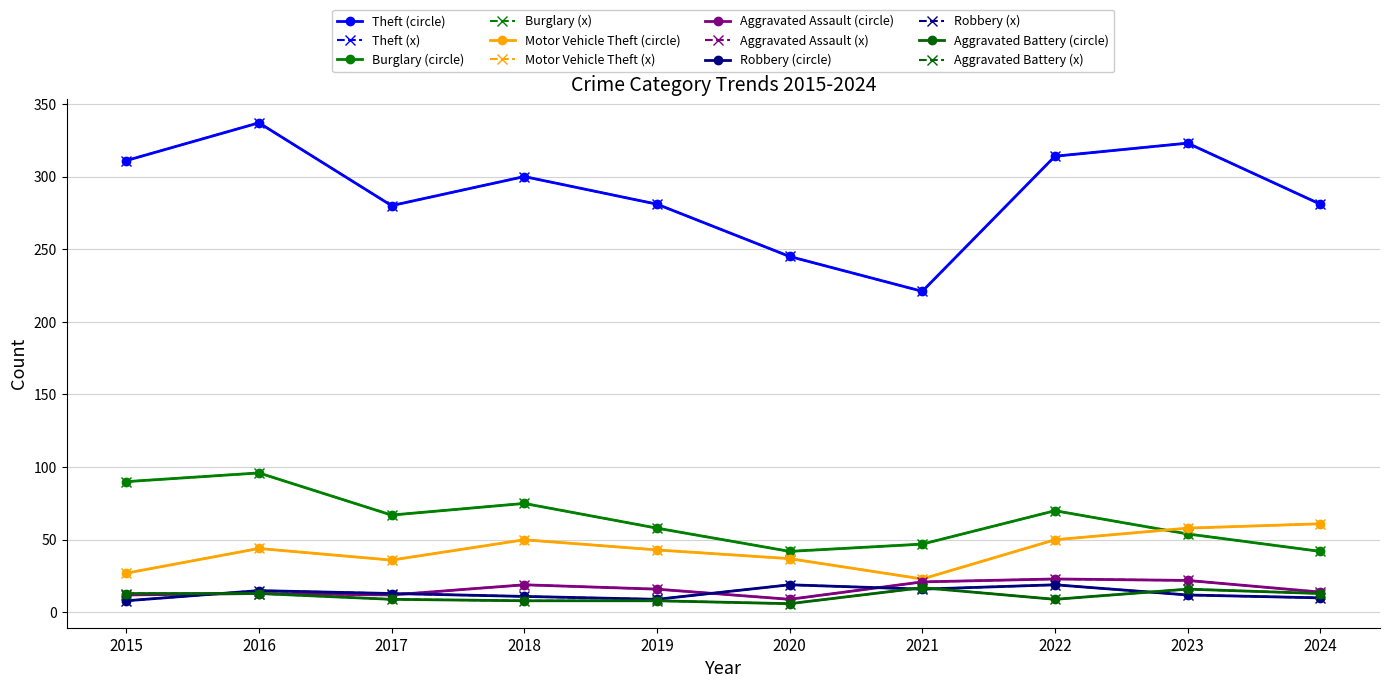

Reading left to right, extract all data points from this chart.

Theft: 311	337	280	300	281	245	221	314	323	281
Burglary: 90	96	67	75	58	42	47	70	54	42
Motor Vehicle Theft: 27	44	36	50	43	37	23	50	58	61
Aggravated Assault: 12	13	12	19	16	9	21	23	22	14
Robbery: 8	15	13	11	9	19	16	19	12	10
Aggravated Battery: 13	13	9	8	8	6	17	9	16	13